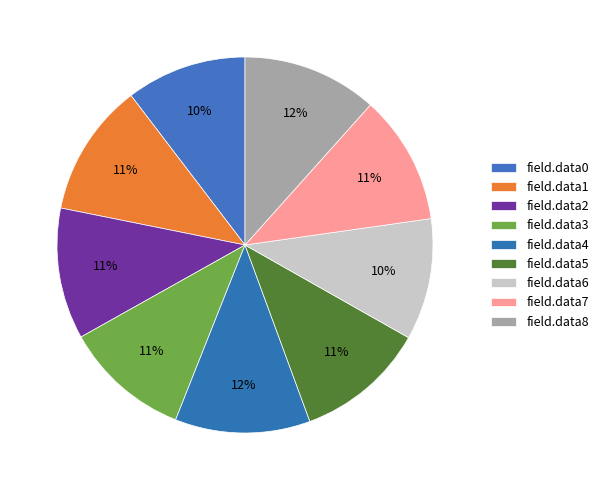

How many slices are in this pie chart?

9